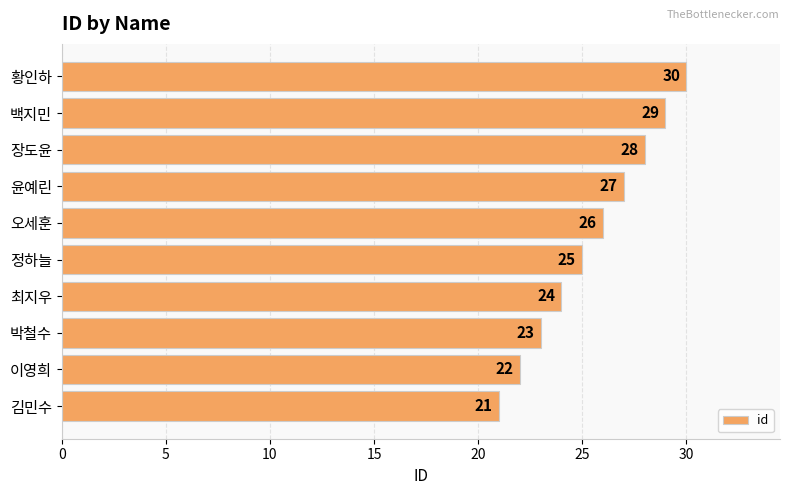

Which has a higher value, 박철수 or 최지우?

최지우